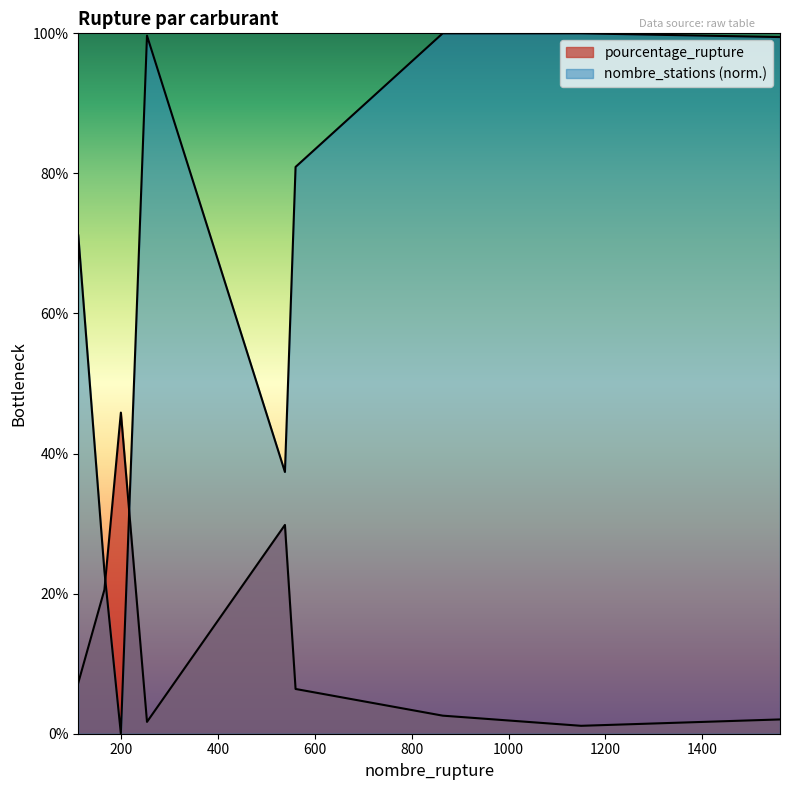

At which category does the chart reach its peak across all series?

864